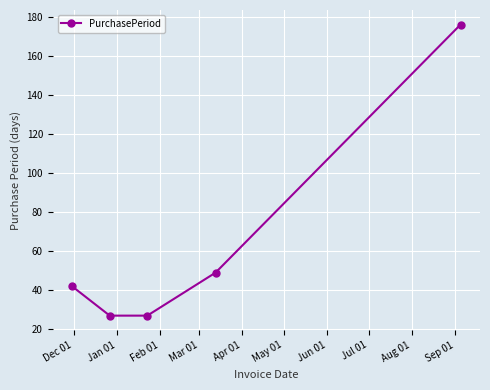

True or false: the data has more than 0 interior local peaks.

False